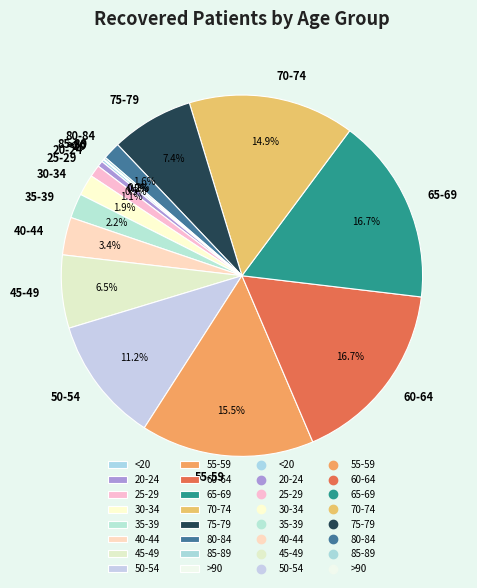

Is there a majority slice in this chart?

No